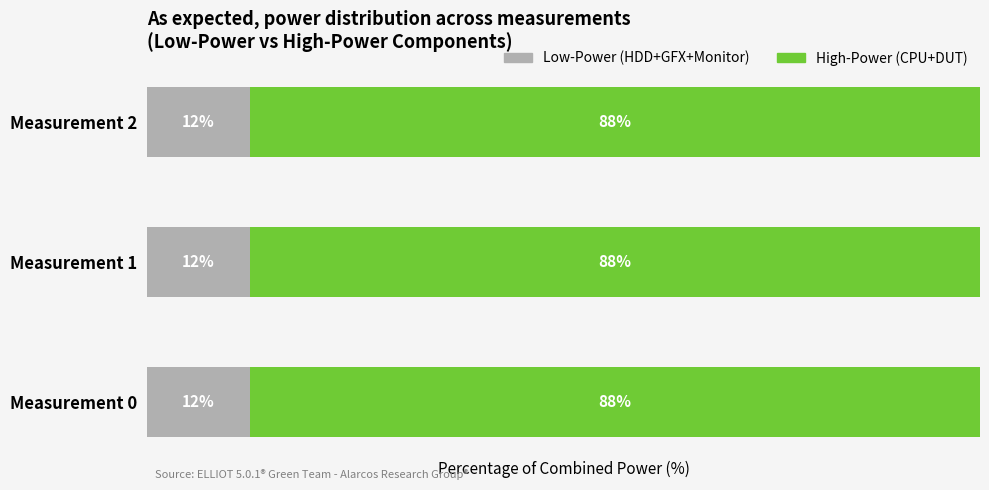

What are all the series names shown in the legend?

Low-Power (HDD+GFX+Monitor), High-Power (CPU+DUT)